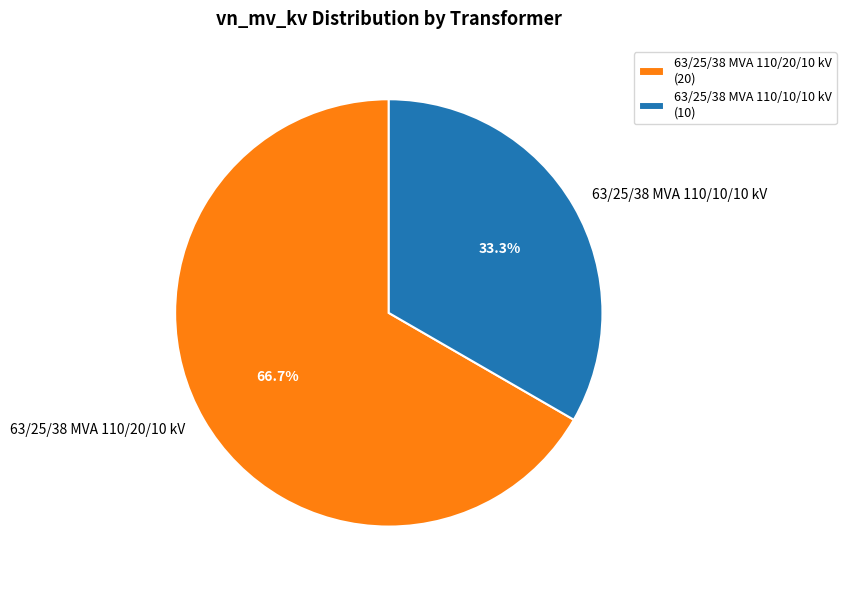

Count the number of slices in the pie.

2